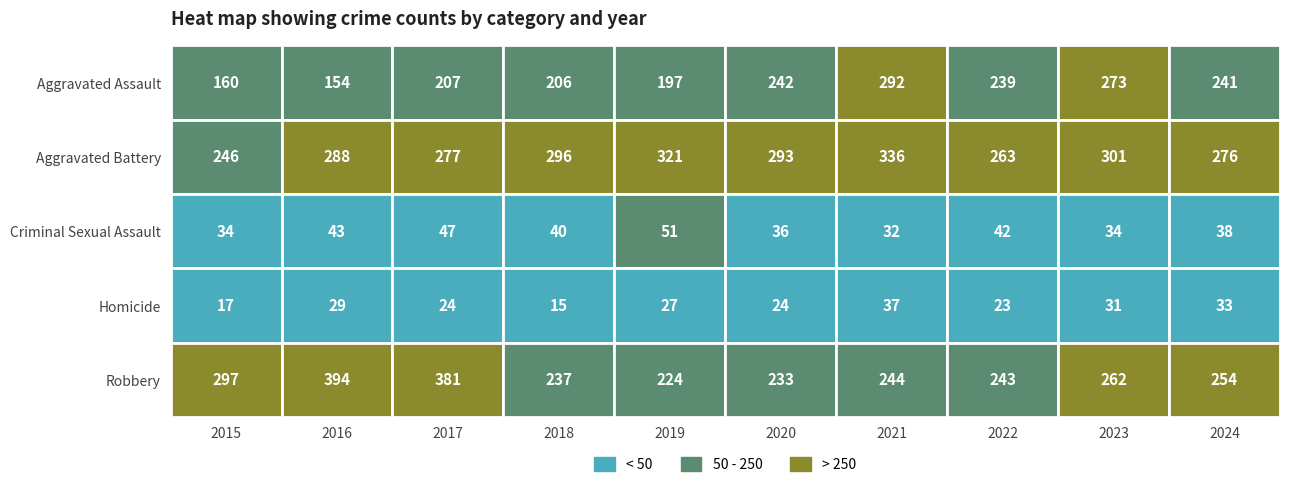

Reading right to left, transcribe all the data shown in this chart.

Aggravated Assault: 241	273	239	292	242	197	206	207	154	160
Aggravated Battery: 276	301	263	336	293	321	296	277	288	246
Criminal Sexual Assault: 38	34	42	32	36	51	40	47	43	34
Homicide: 33	31	23	37	24	27	15	24	29	17
Robbery: 254	262	243	244	233	224	237	381	394	297